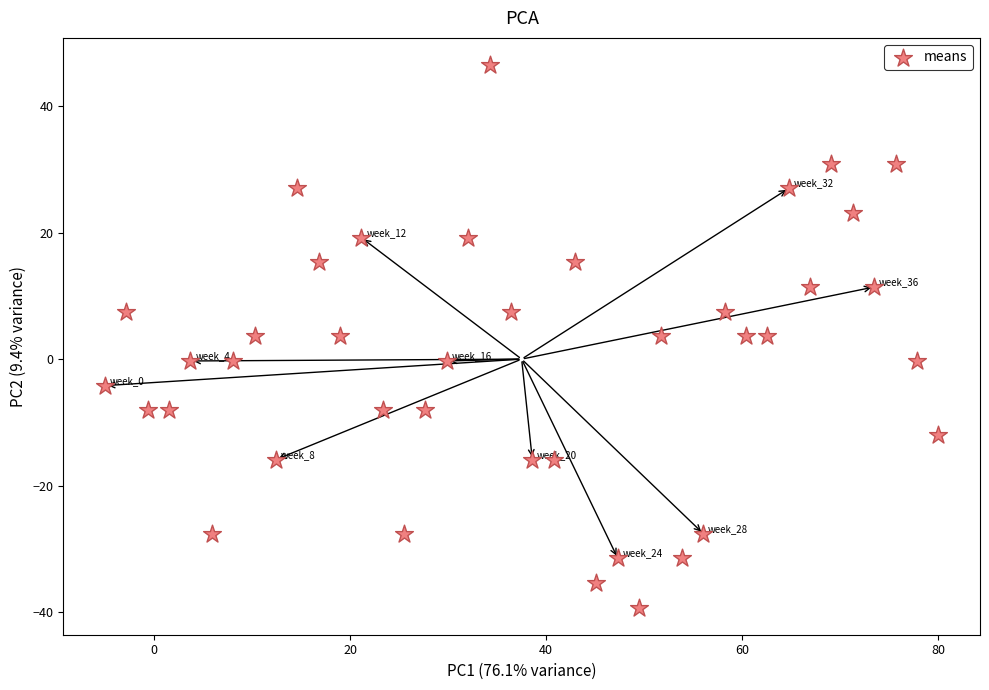

What is the range of X values (max minus min)?

85.0